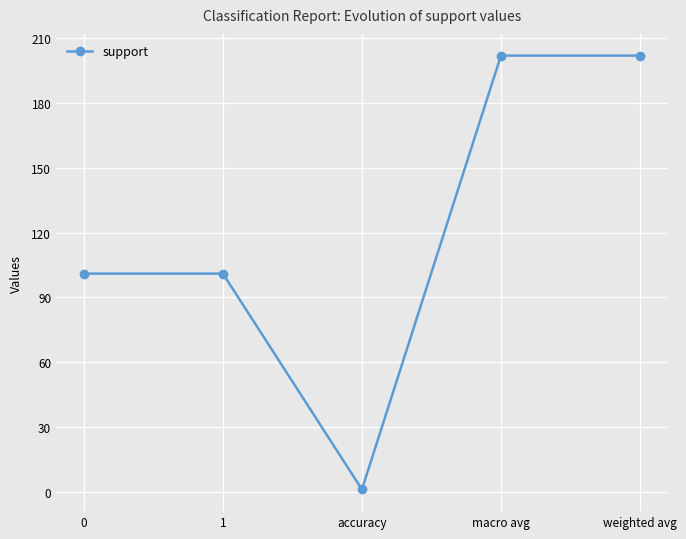

How many values are between 101 and 202?

4